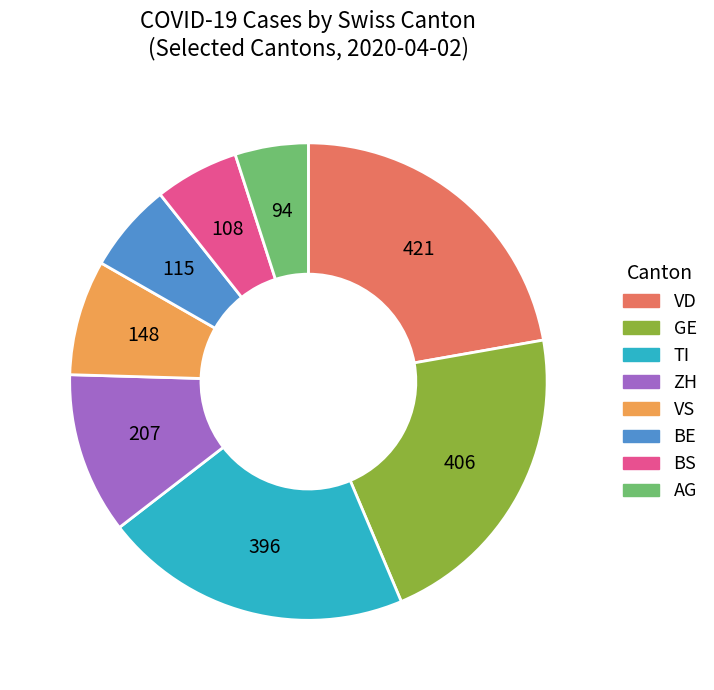

Which has a higher value, BS or ZH?

ZH